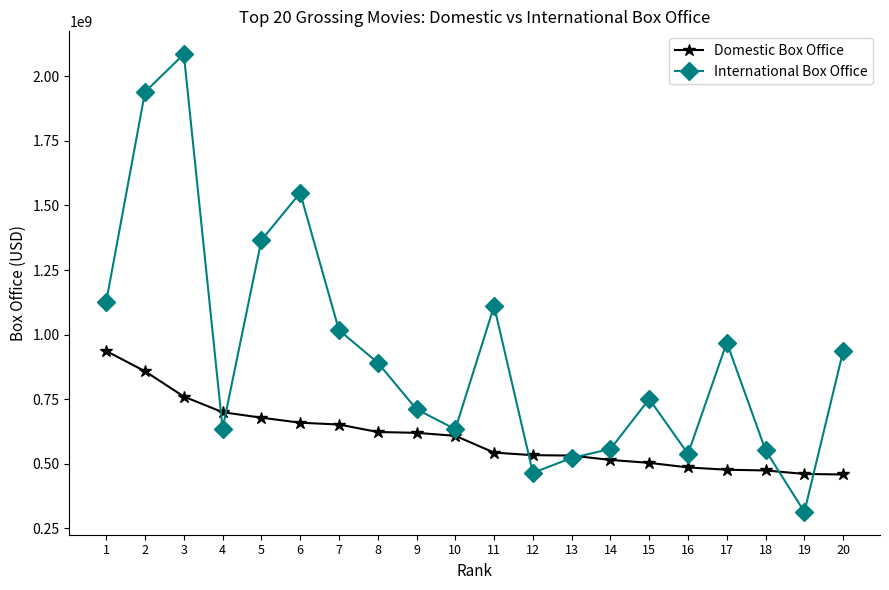

At which label does Domestic Box Office reach its peak?

1